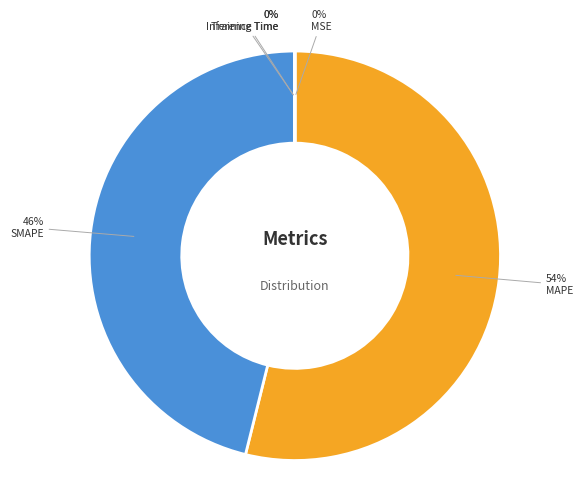

To the nearest percent, what portion does SMAPE represent?

46%